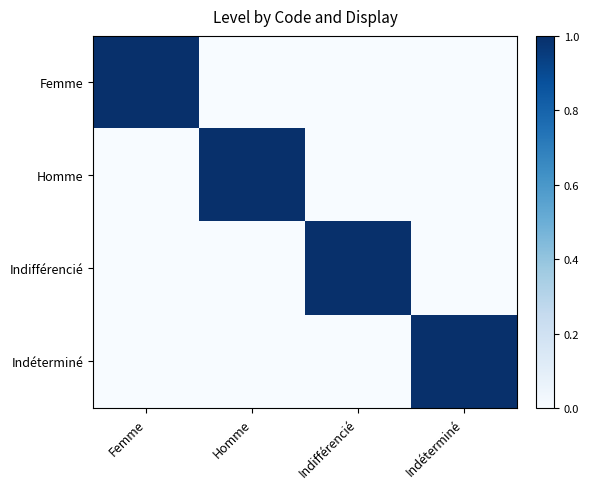

Rank the series at Indifférencié from lowest to highest value.

Femme, Homme, Indéterminé, Indifférencié